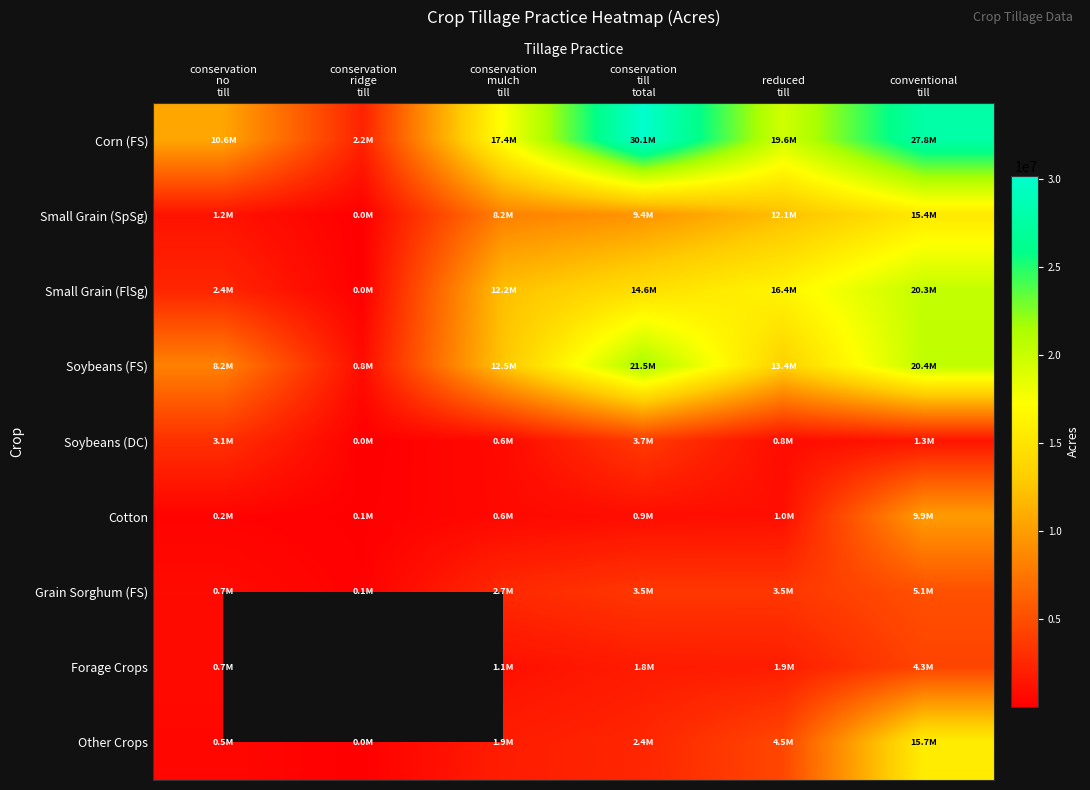

The Small Grain (FlSg) series shows 17328988.8 at conservation mulch till. True or false?

False